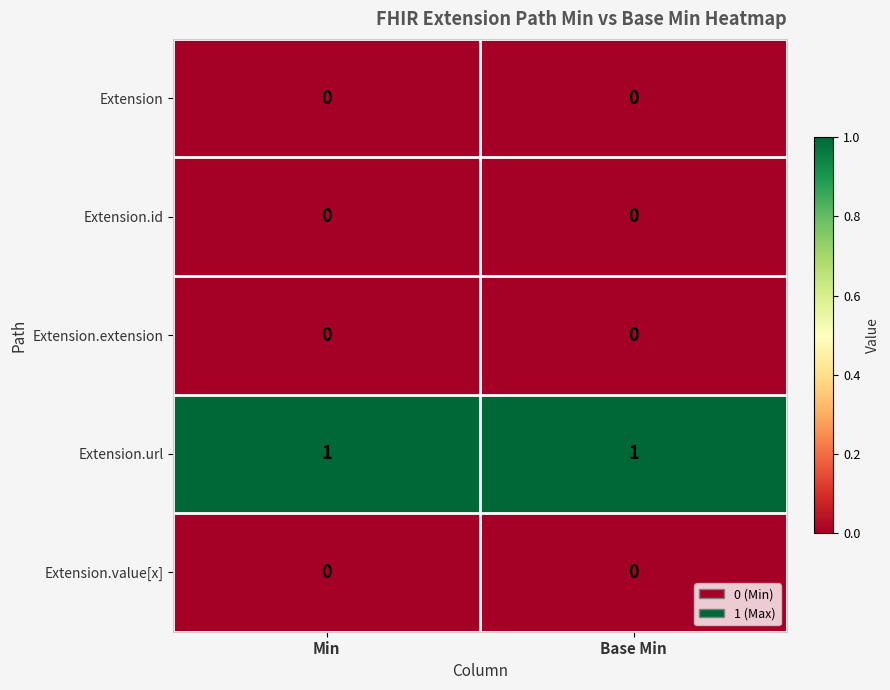

How many series are shown in this chart?

5